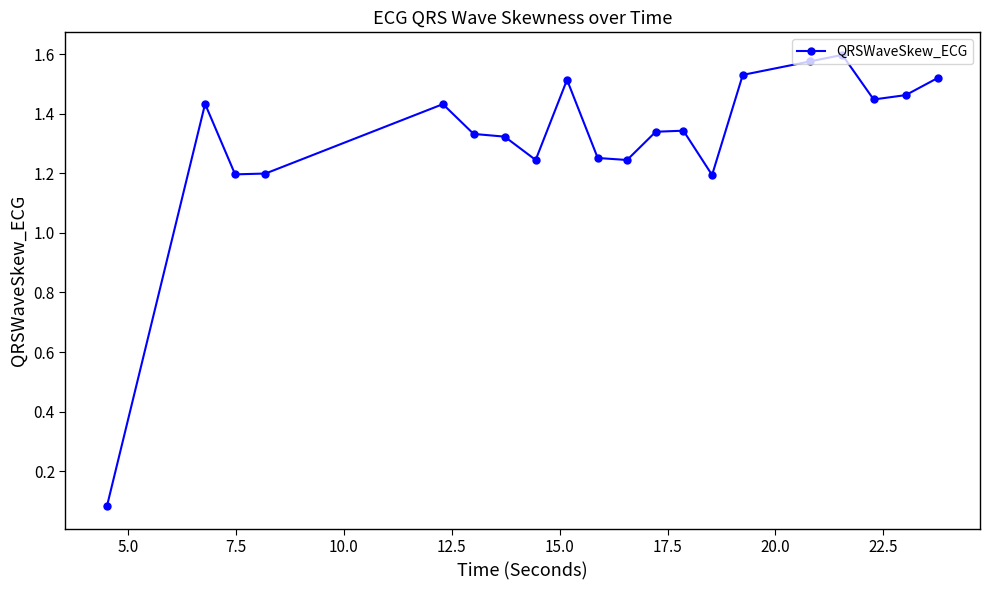

True or false: the data has more than 0 interior local peaks.

True